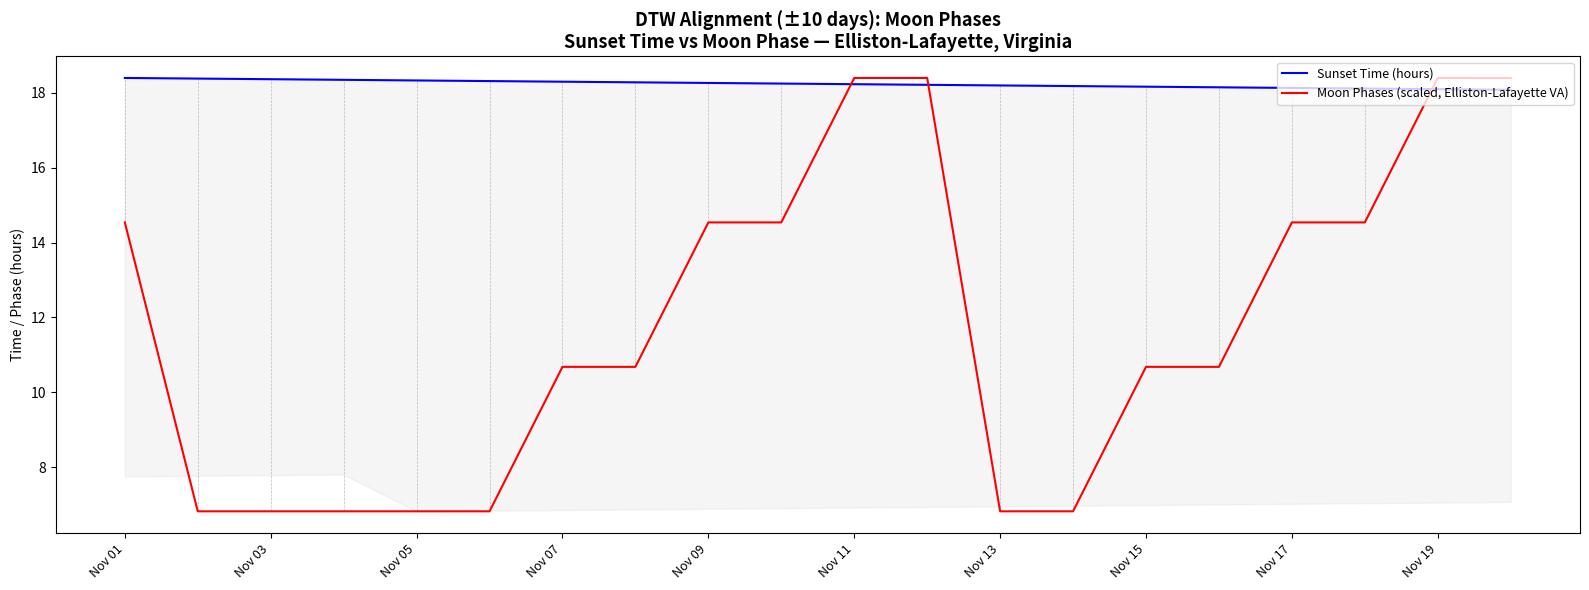

What is the sum of all Sunset Time (hours) values?

364.8